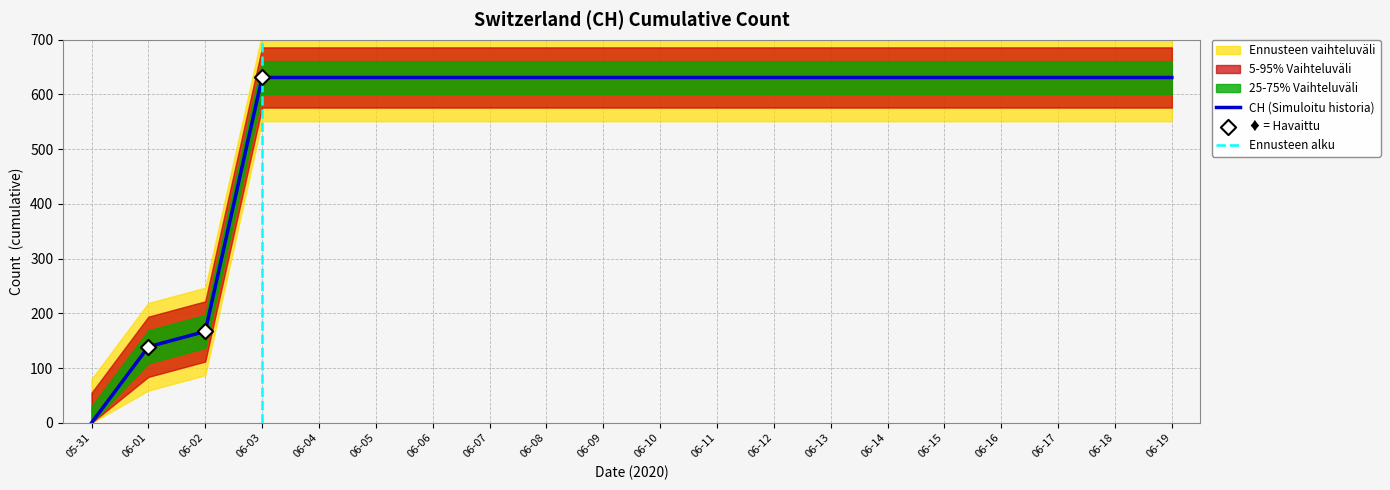

The CH (Simuloitu historia) series shows 631 at 06-17. True or false?

True